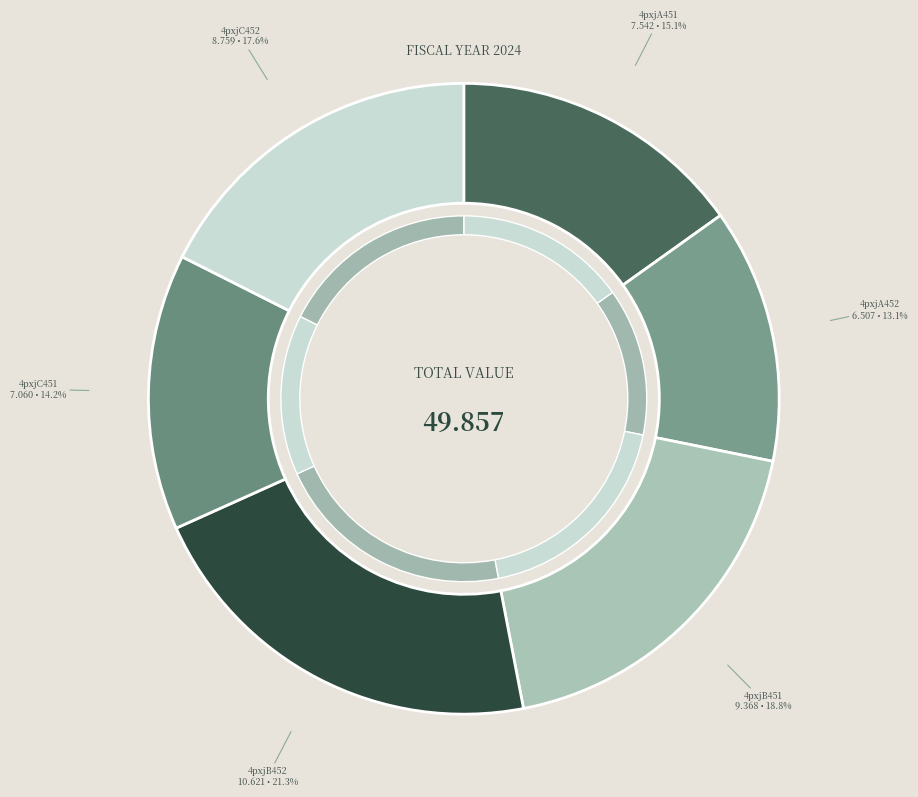

Do 4pxjA452 and 4pxjC452 together represent more than half of the pie?

No